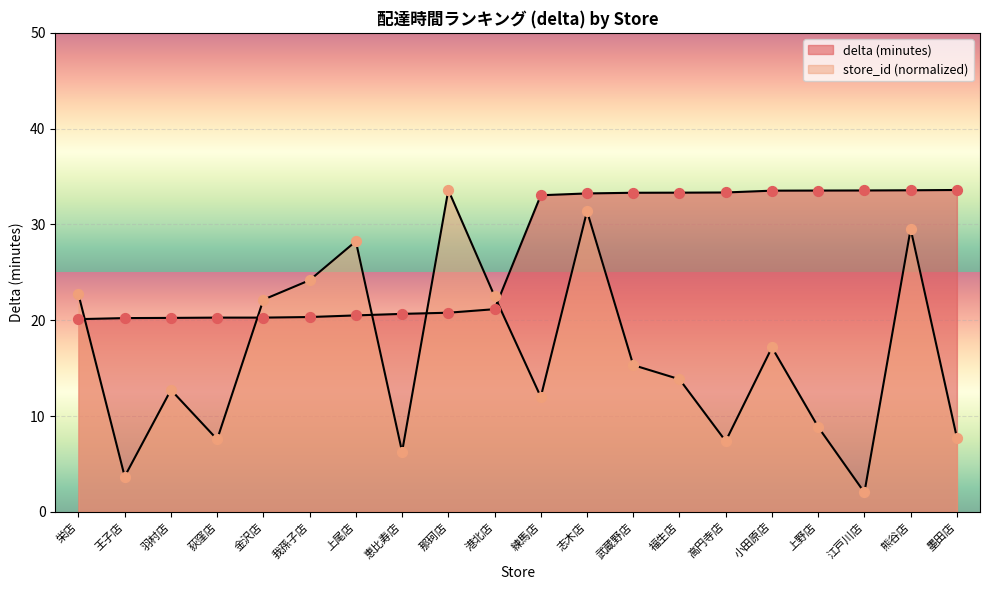

What are all the series names shown in the legend?

store_id, delta